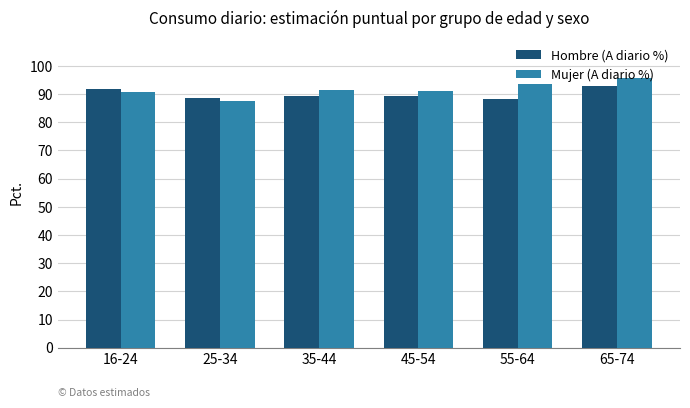

What is the spread (max minus min) of values at 35-44?

2.2